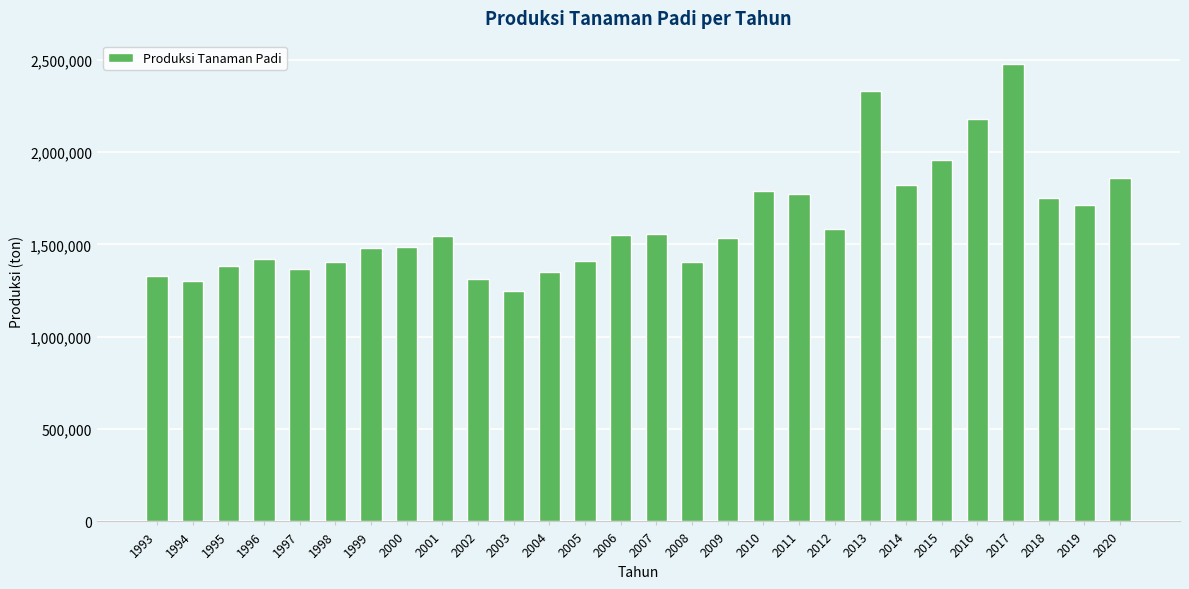

What is the value of the 24th bar from the left?

2180754.0